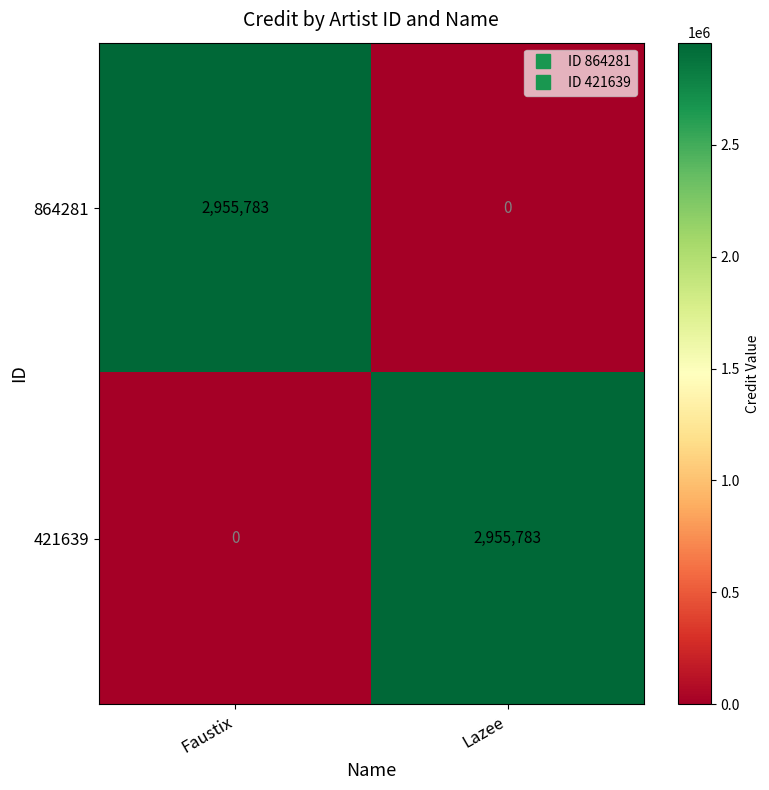

What is the total value across all series at Lazee?

2955783